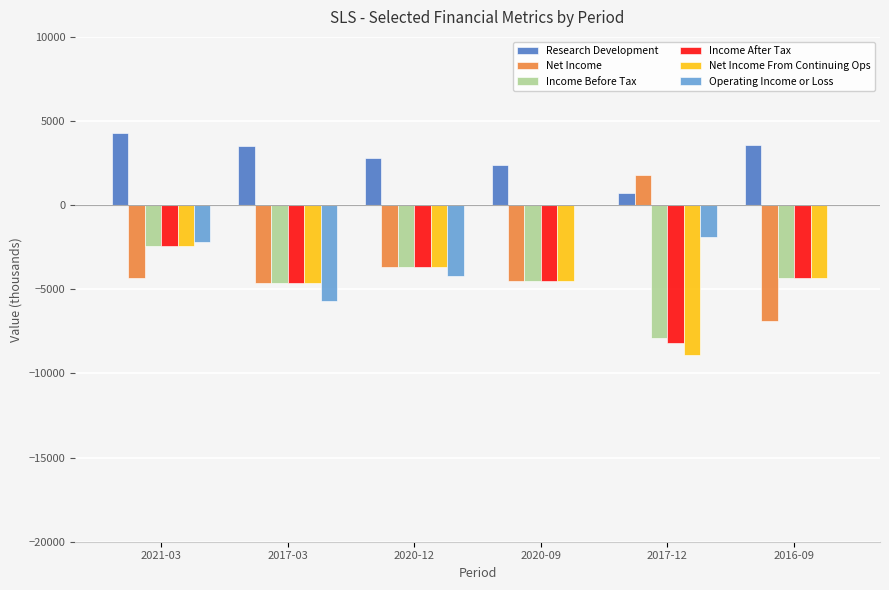

What is the greatest value displayed?

4300